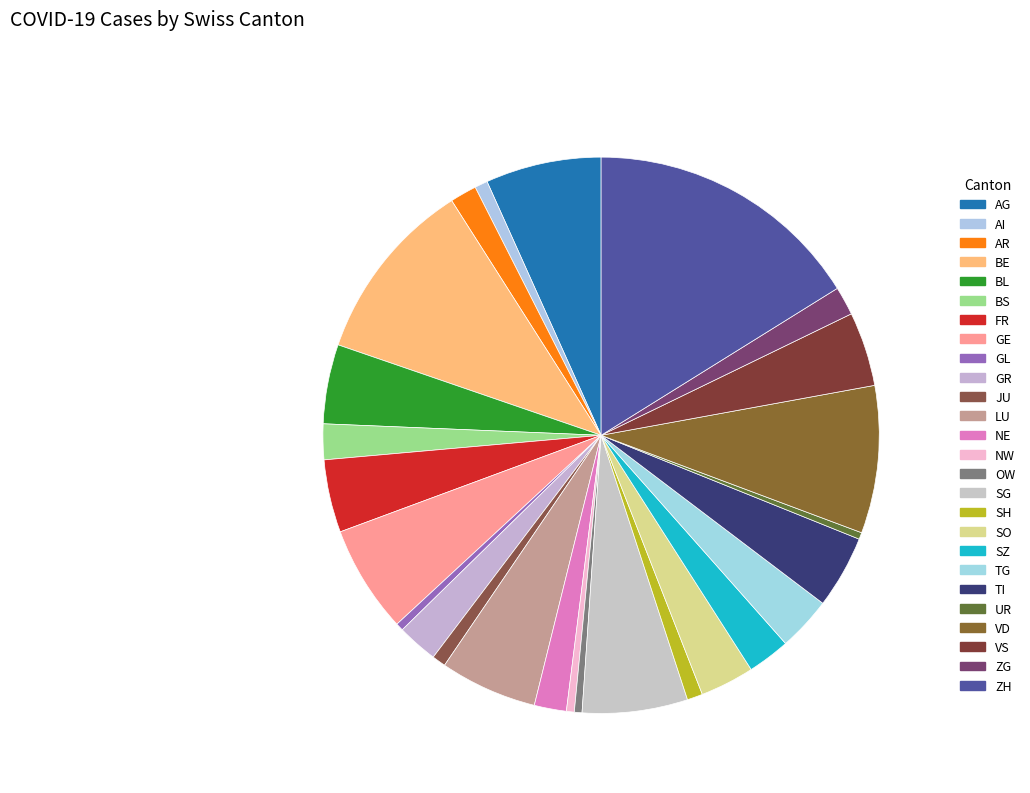

How many segments does this pie chart have?

26